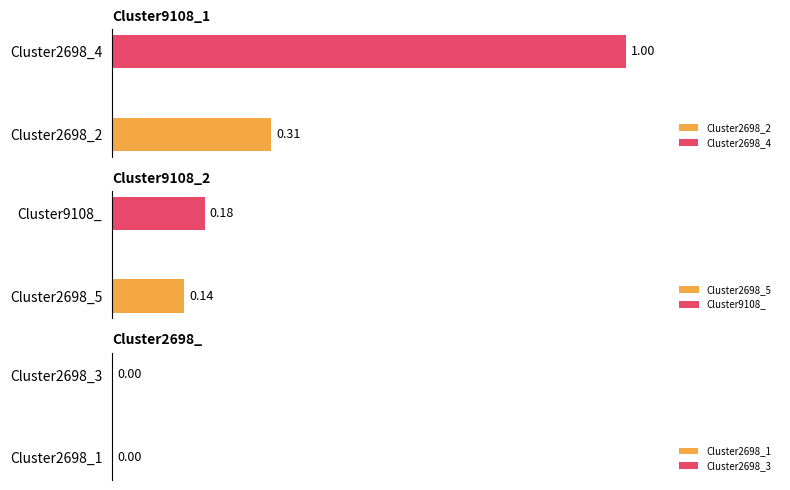

Between Cluster9108_1 and Cluster9108_2, which series saw the biggest shift?

Cluster2698_4